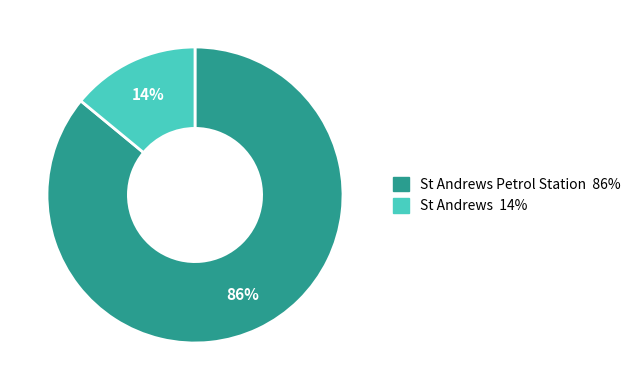

Is there any slice that represents more than half of the pie?

Yes